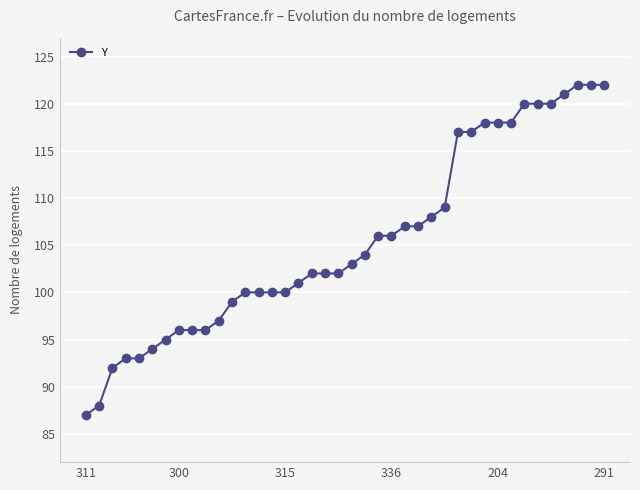

What is the value of the 20th point from the left?

102